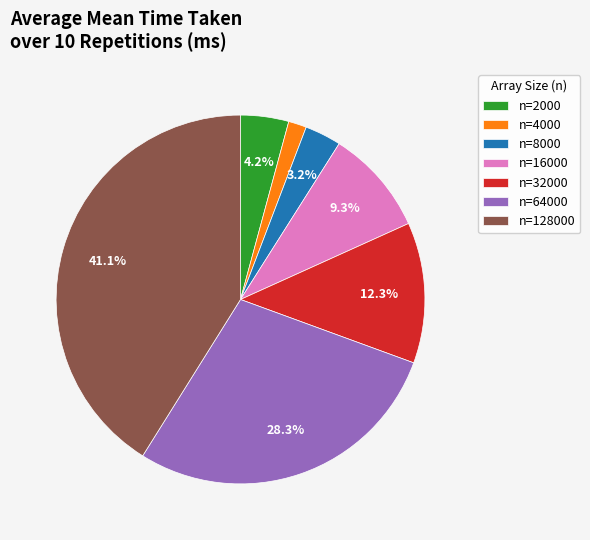

Rank the categories by value from lowest to highest.

n=4000, n=8000, n=2000, n=16000, n=32000, n=64000, n=128000